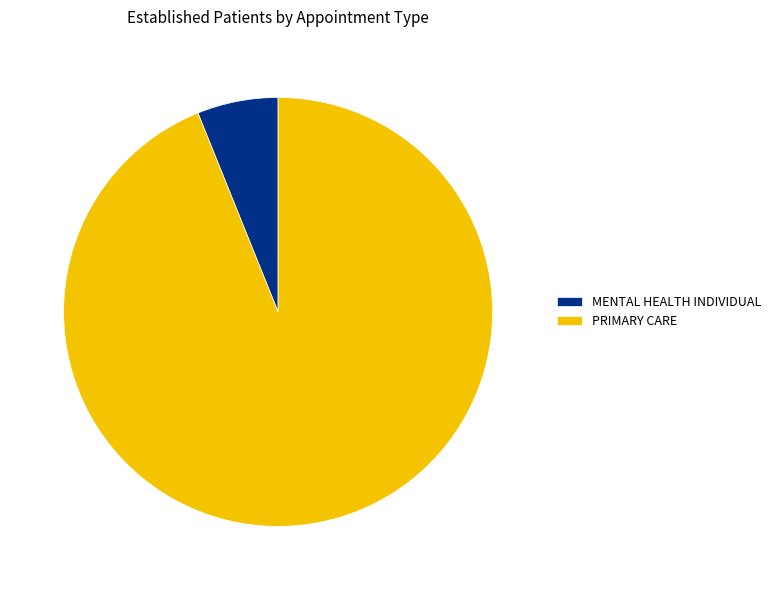

The PRIMARY CARE slice represents 94% of the pie. True or false?

True